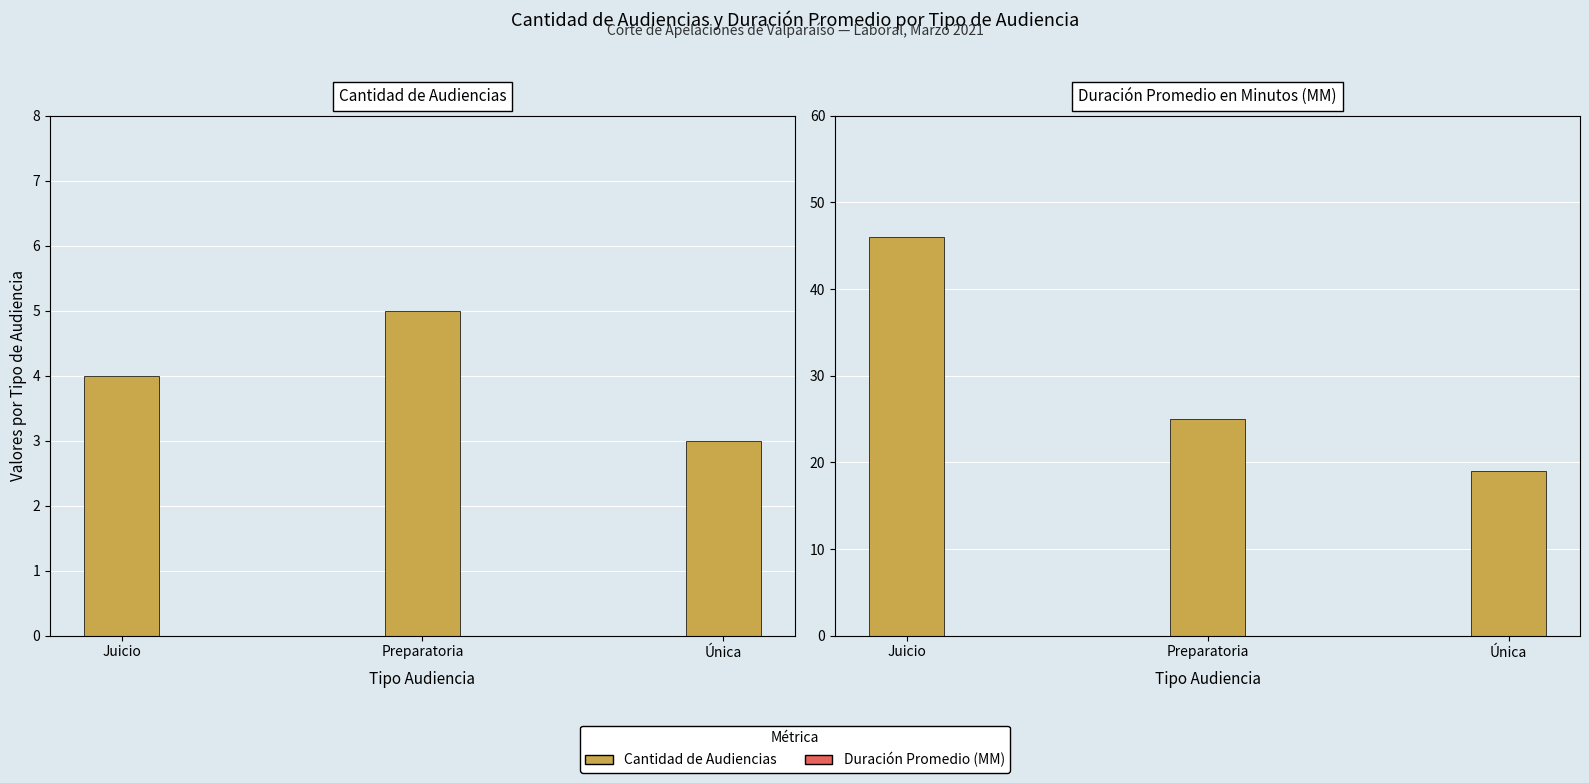

What is the label of the 1st bar from the right?

Única